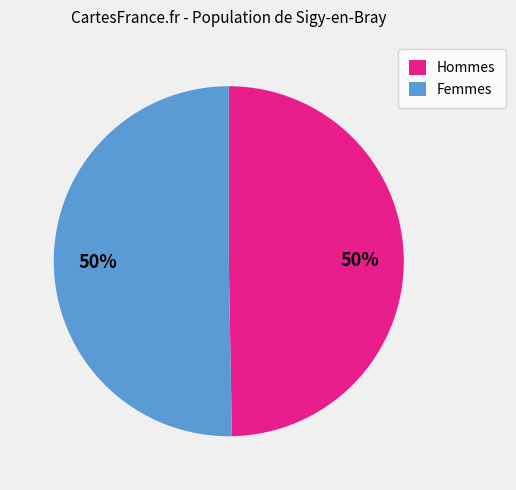

To the nearest percent, what percentage of the pie is Hommes?

50%